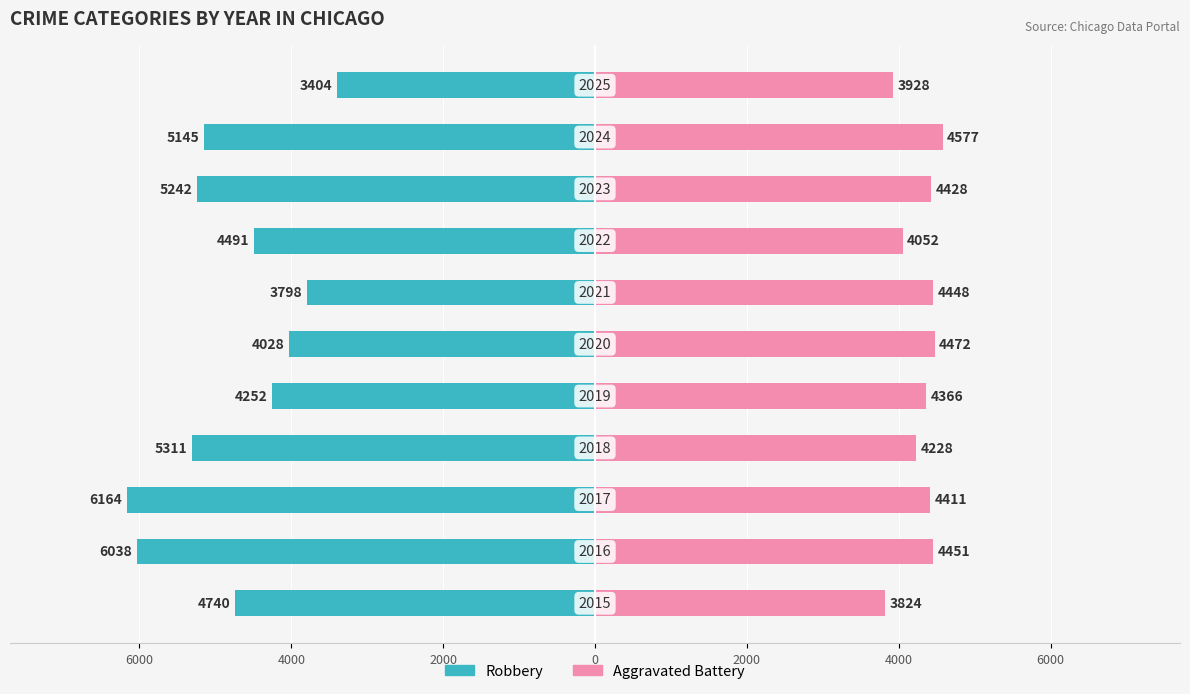

At how many categories does at least one series exceed -4996?

11